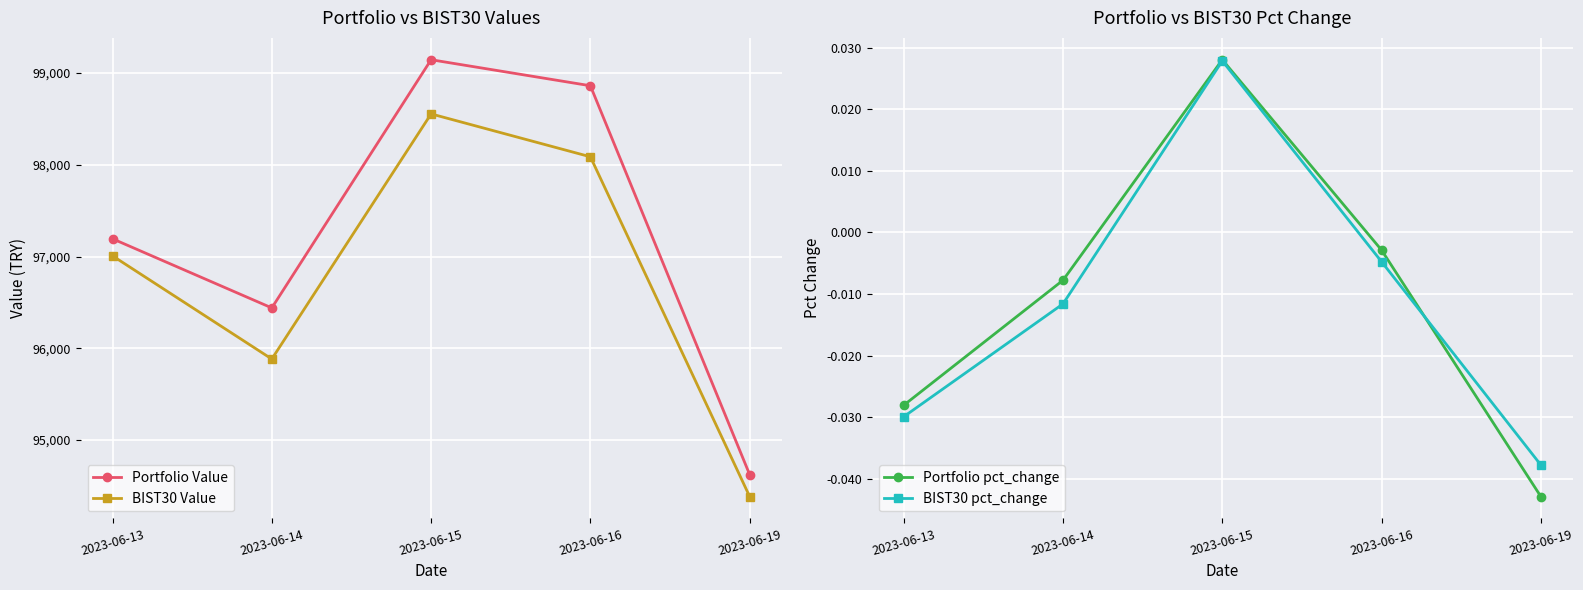

Where is Portfolio Value nearest to the value 96884?

2023-06-13